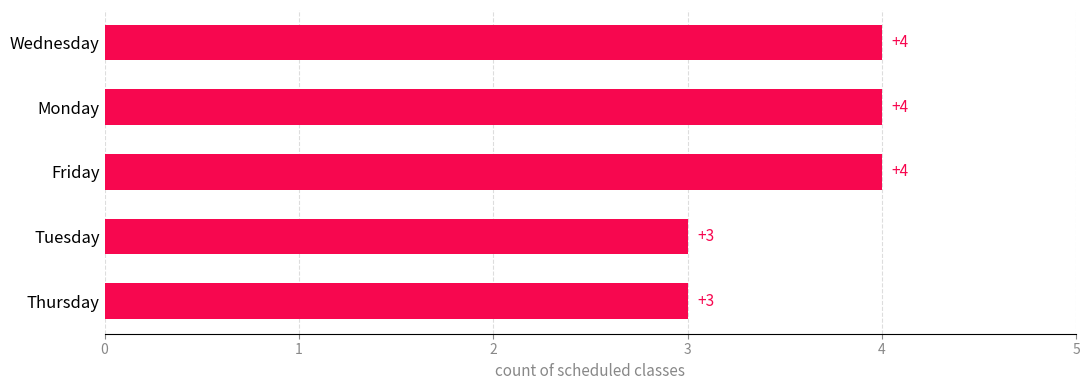

What is the difference between the maximum and minimum values?

1